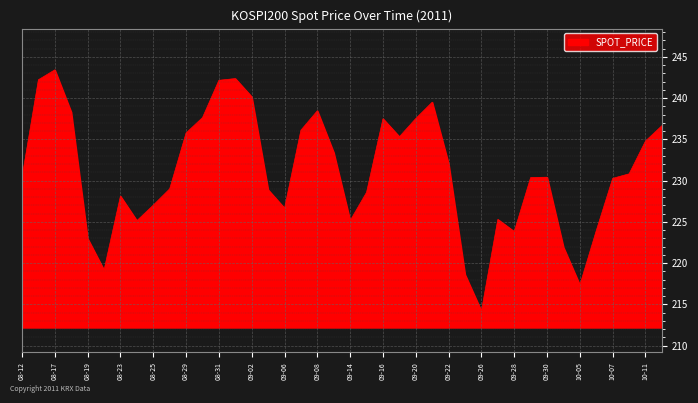

What is the minimum value shown in the chart?

214.2